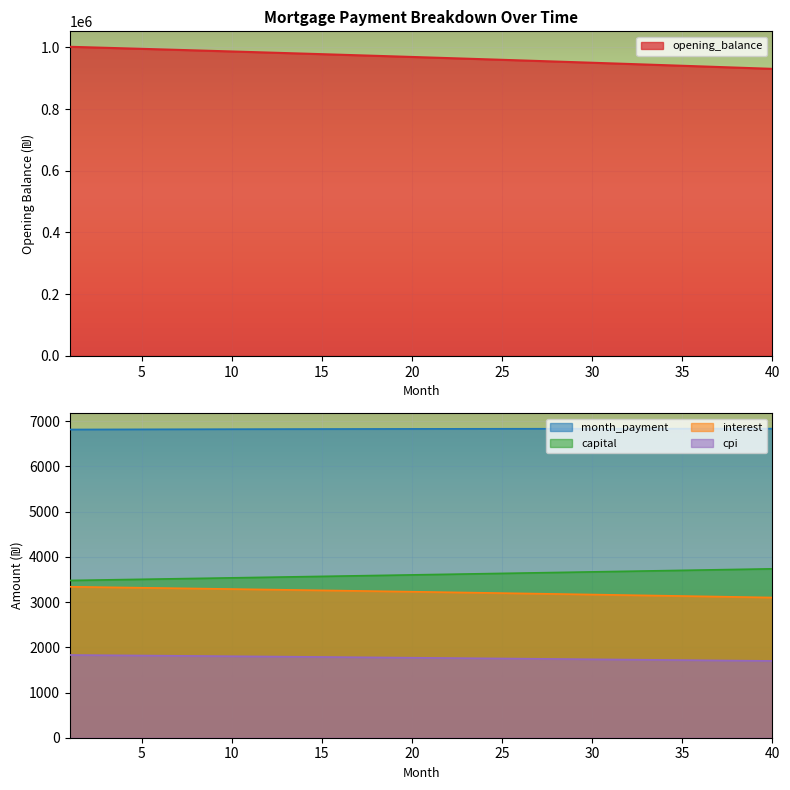

At which label does cpi first exceed 1769?

1